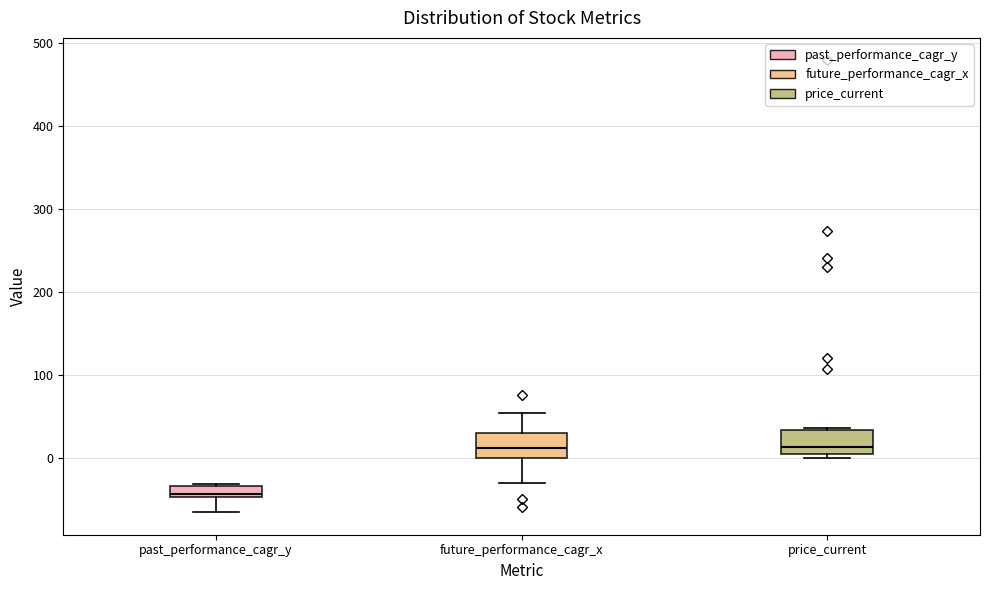

Where does the median line of the box for future_performance_cagr_x sit on the y-axis? The values are not printed on the chart, so give them approximately, as read against the axis.

10